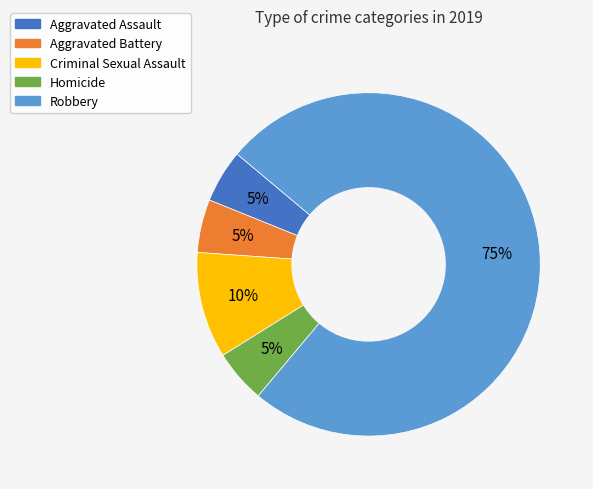

Is there any slice that represents more than half of the pie?

Yes